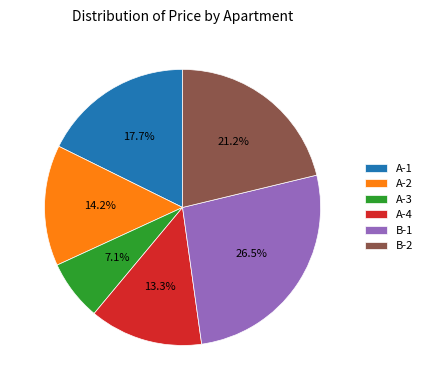

Combined, do A-1 and A-4 account for over 50%?

No